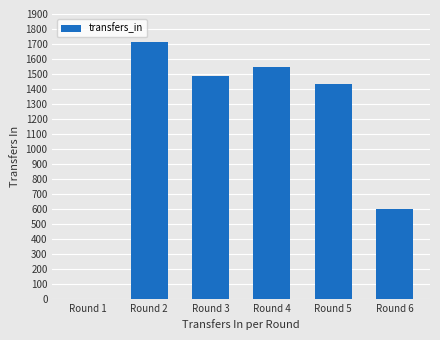

The chart shows a value of 920 at Round 1. True or false?

False